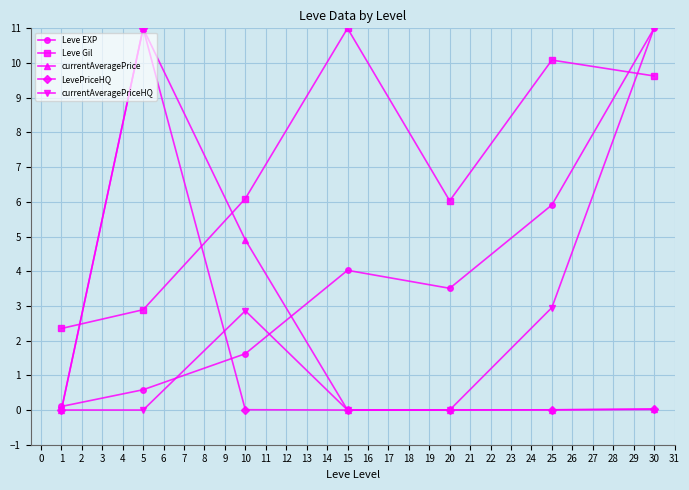

What are all the series names shown in the legend?

Leve EXP, Leve Gil, currentAveragePrice, LevePriceHQ, currentAveragePriceHQ